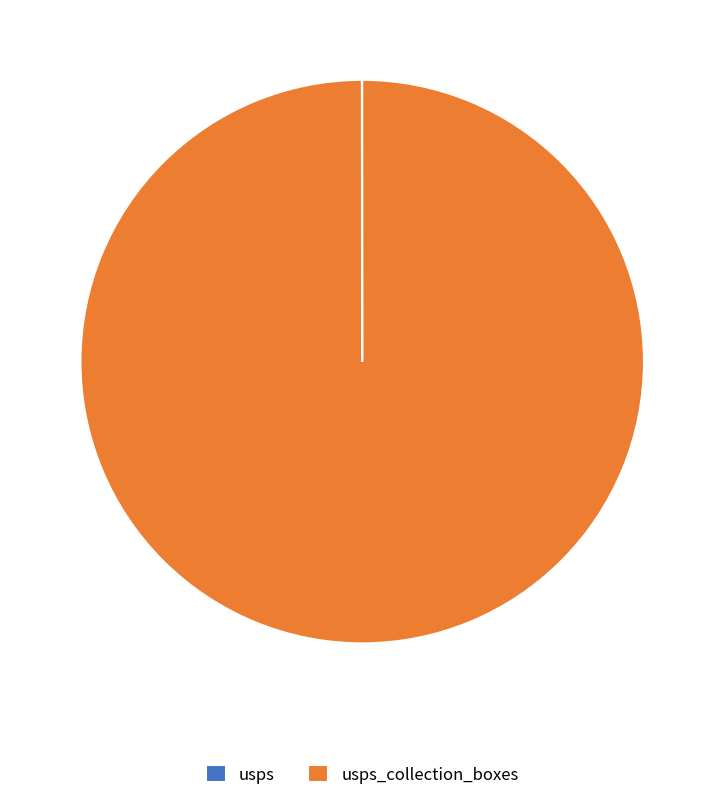

Does any single category account for the majority?

Yes